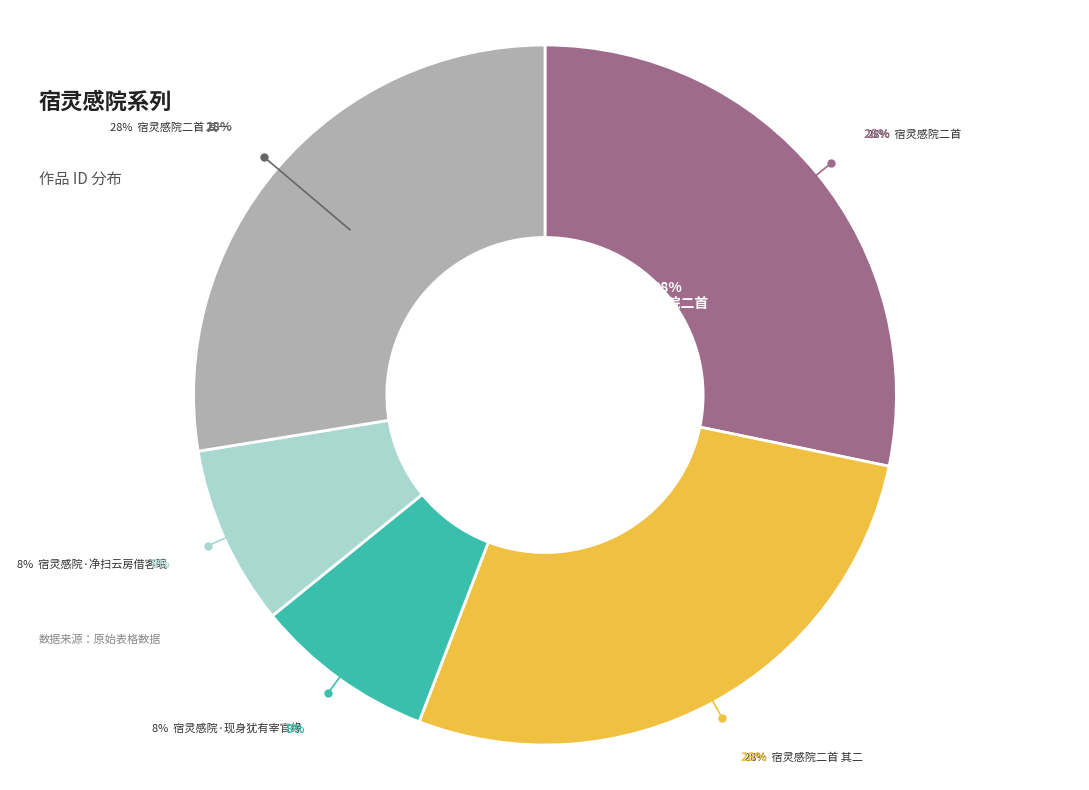

What percentage is the 宿灵感院二首 其一 slice, to the nearest percent?

28%